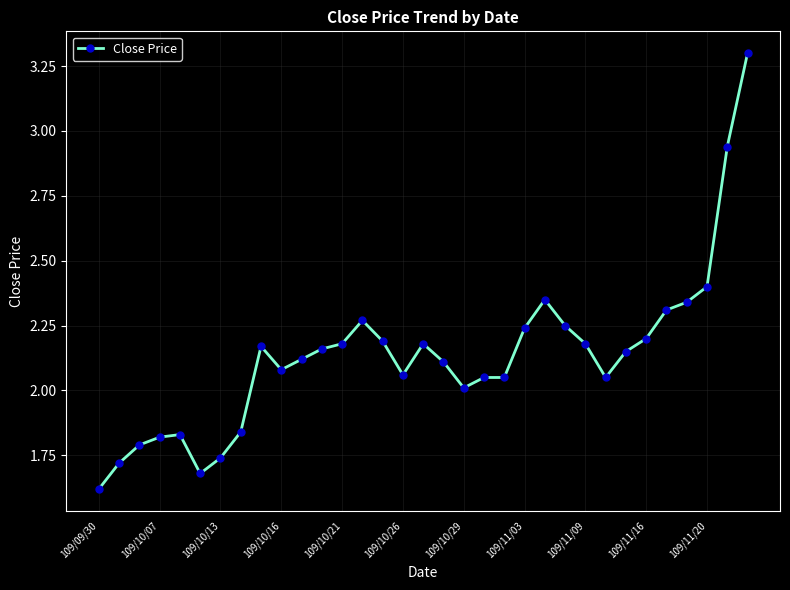

How many lines are shown in the chart?

1